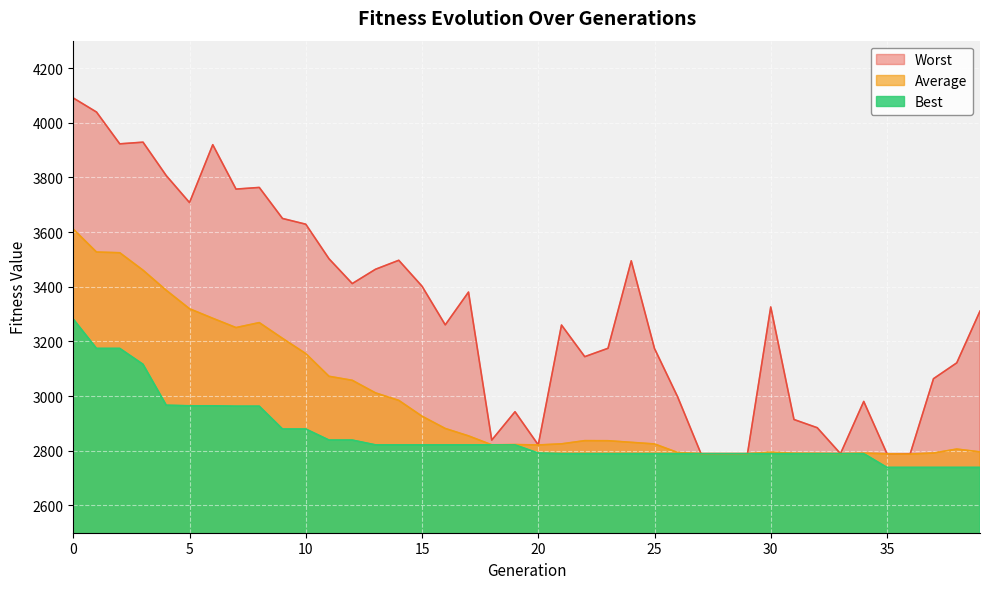

True or false: Best has more than 0 interior local peaks.

False